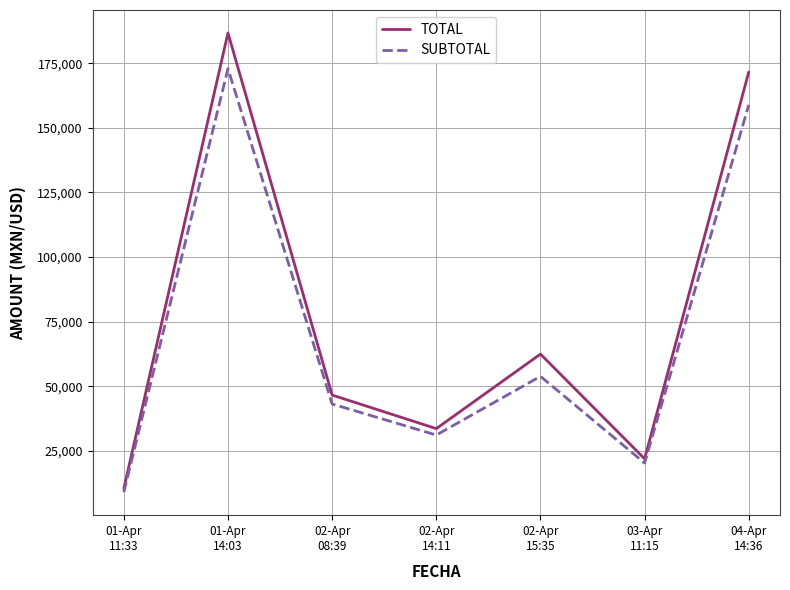

What position from the left is 02-Apr
14:11?

4